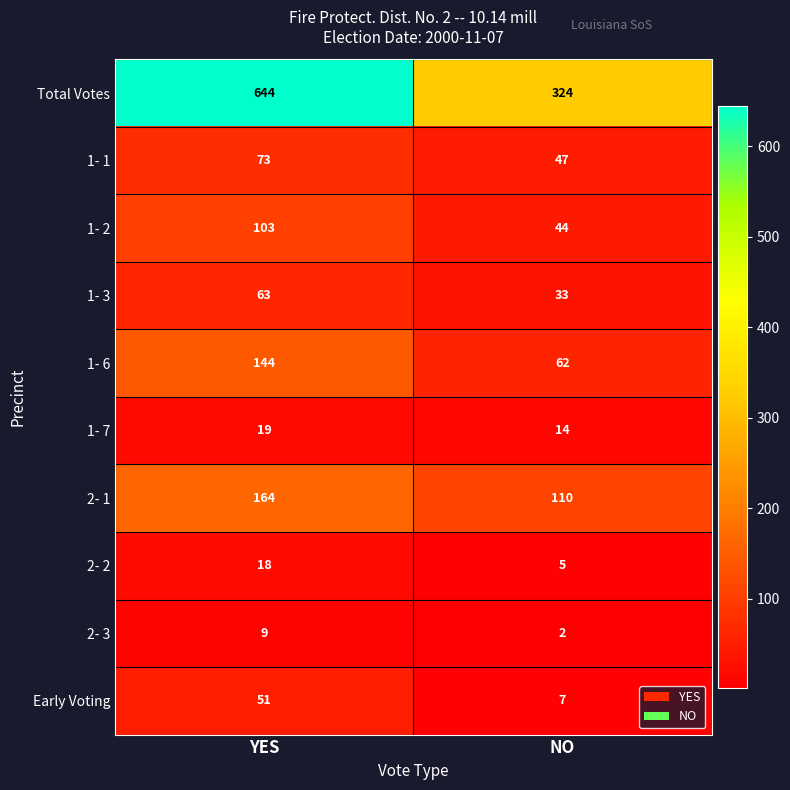

Which series has the largest range (max minus min)?

Total Votes